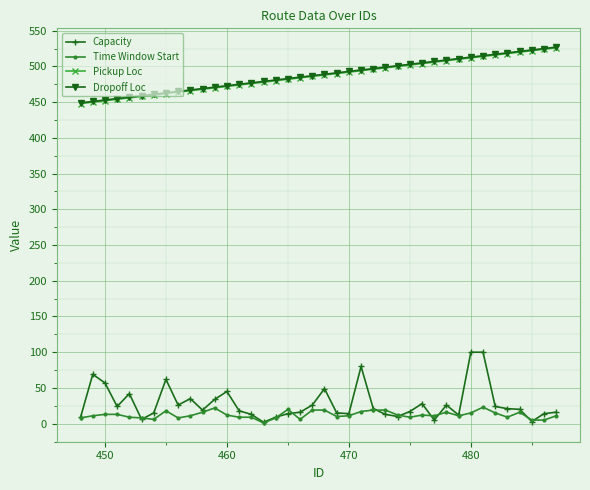

True or false: Capacity has more than 1 points higher than both neighbors.

True